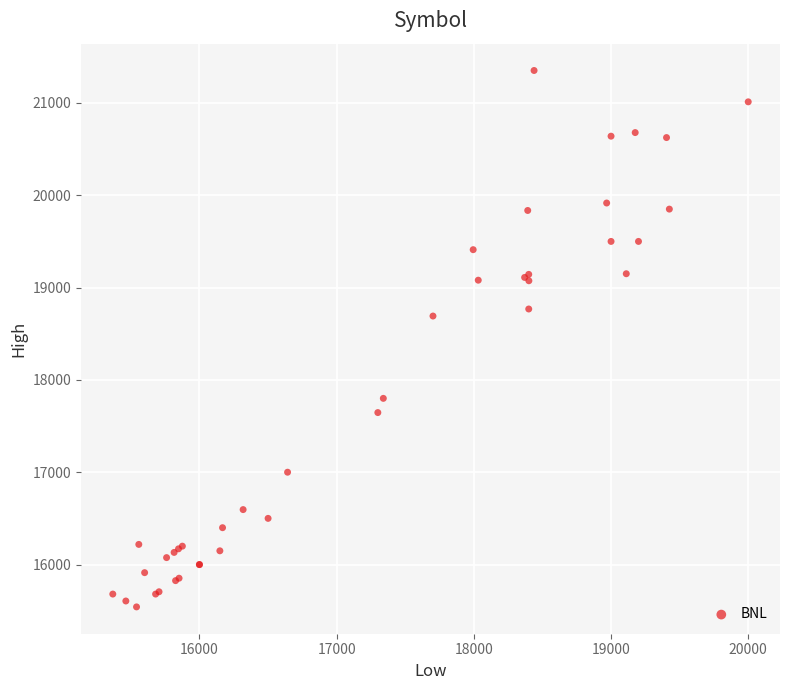

What Y value in the scatter plot is closest to 18446?

18691.7